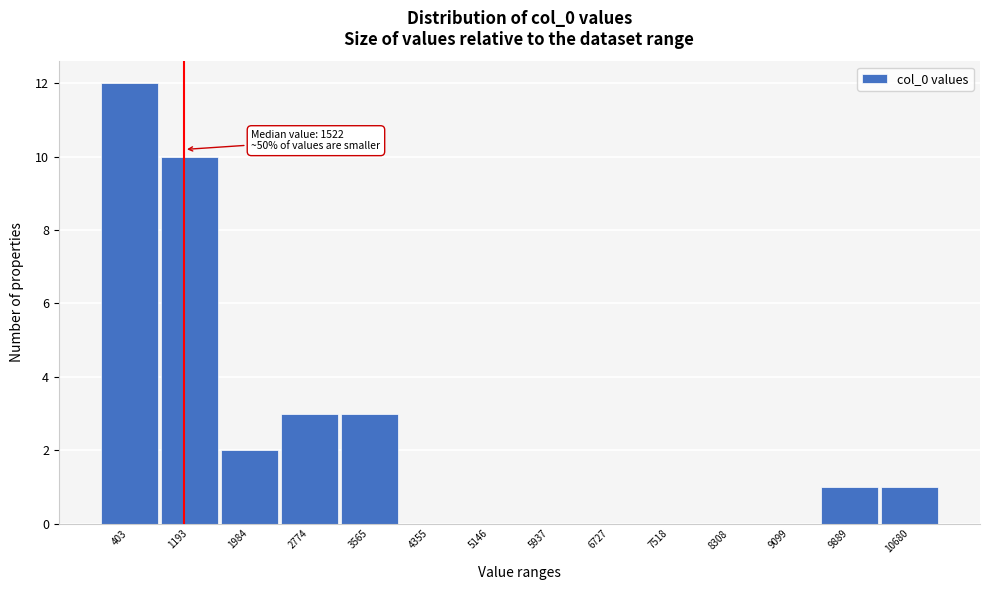

Reading left to right, extract all data points from this chart.

403=12	1193=10	1984=2	2774=3	3565=3	4355=0	5146=0	5937=0	6727=0	7518=0	8308=0	9099=0	9889=1	10680=1